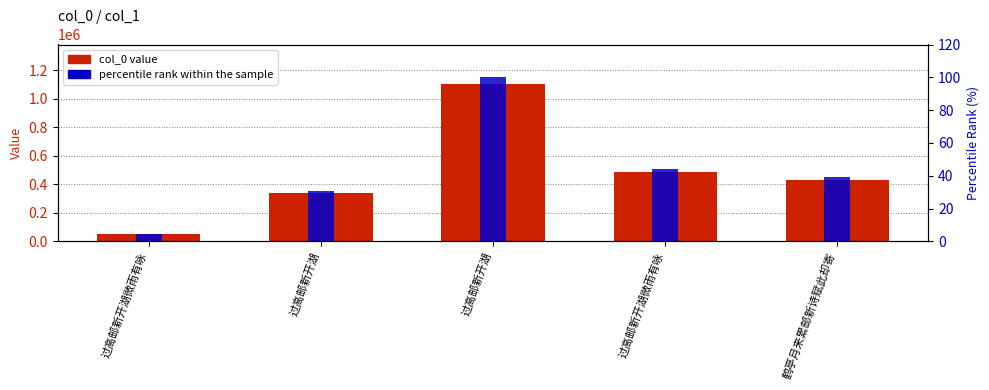

The value of col_0 value at 过高邮新开湖微雨有咏 is 230736.6. True or false?

False